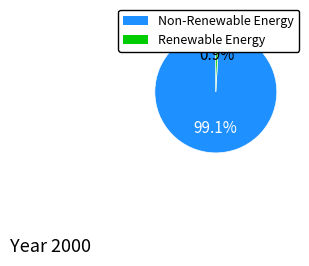

Is there a majority slice in this chart?

Yes